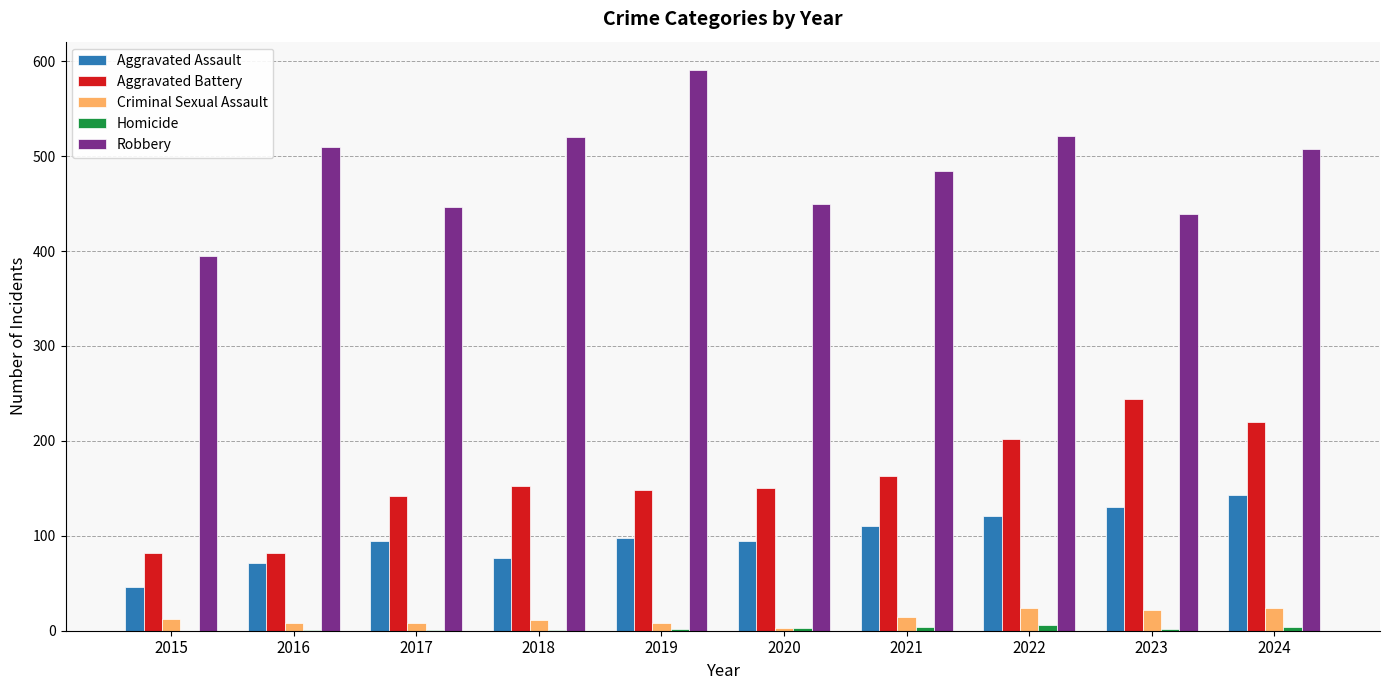

What value does the Criminal Sexual Assault series have at 2019?

8